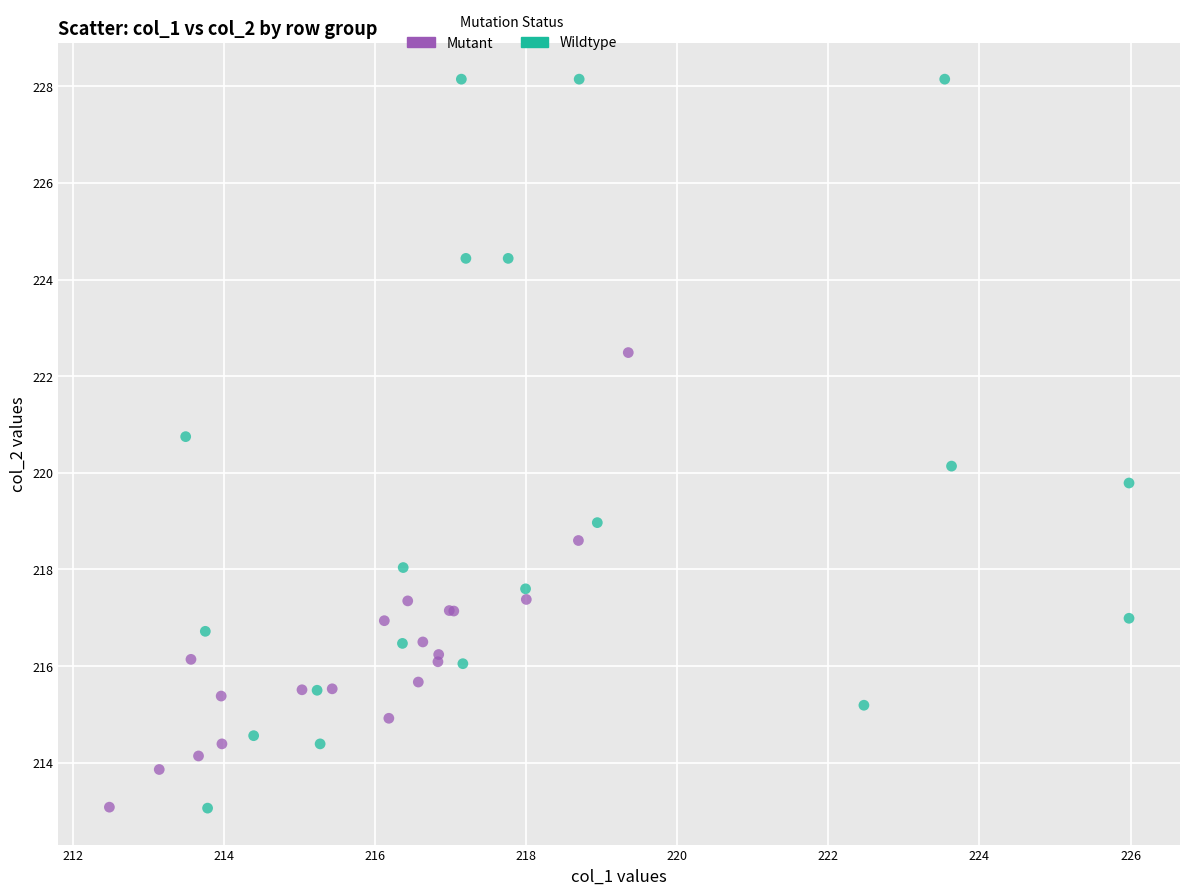

Which series has the largest Y range (max minus min)?

Wildtype